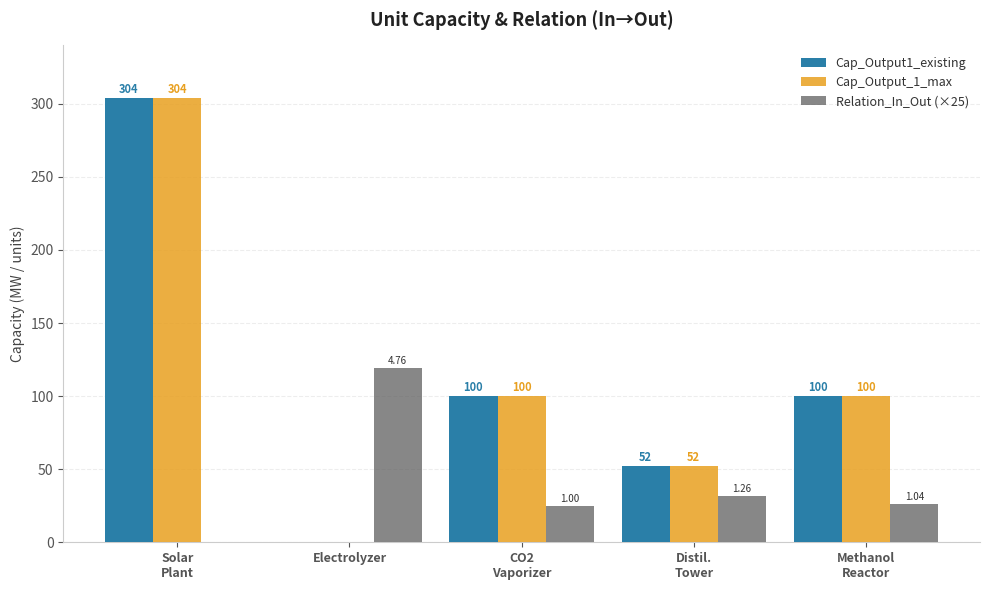

What is the sum of all Cap_Output_1_max values?

556.0